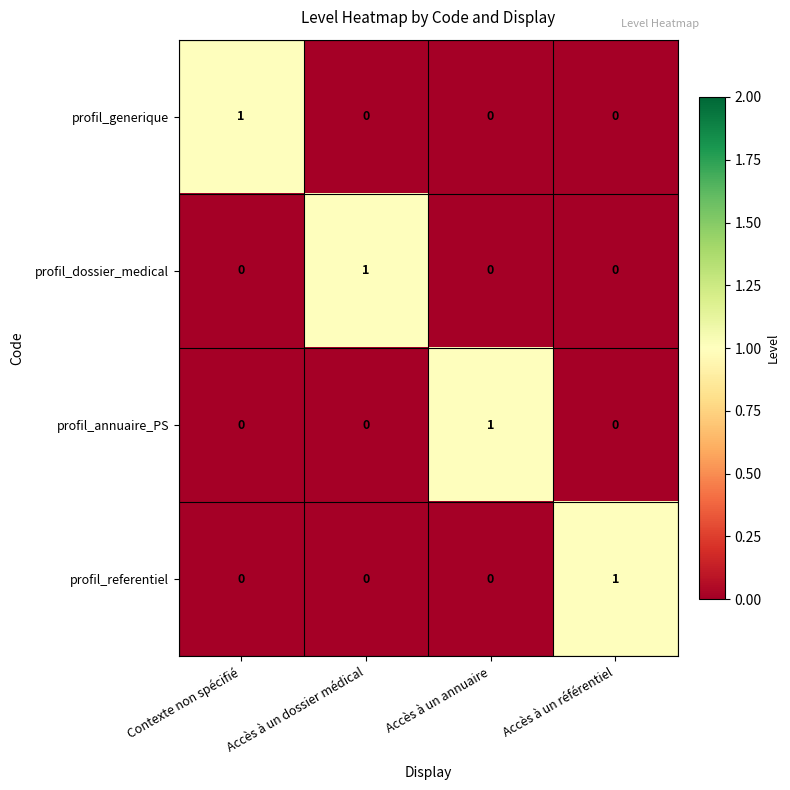

The profil_dossier_medical series shows 1 at Accès à un dossier médical. True or false?

True